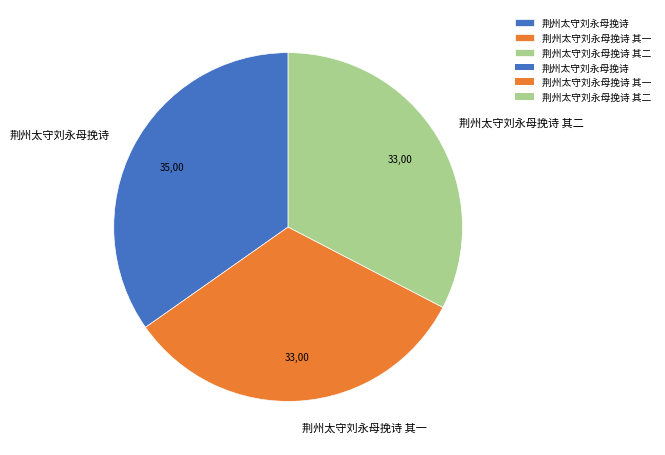

Is there any slice that represents more than half of the pie?

No